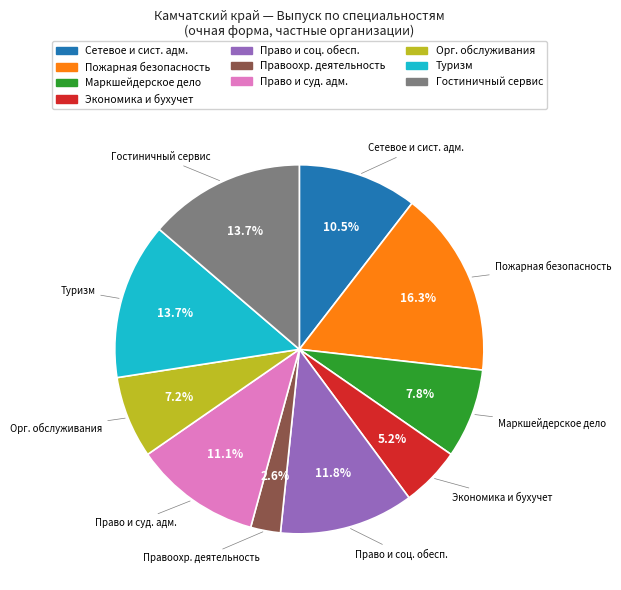

Combined, do Право и соц. обесп. and Право и суд. адм. account for over 50%?

No